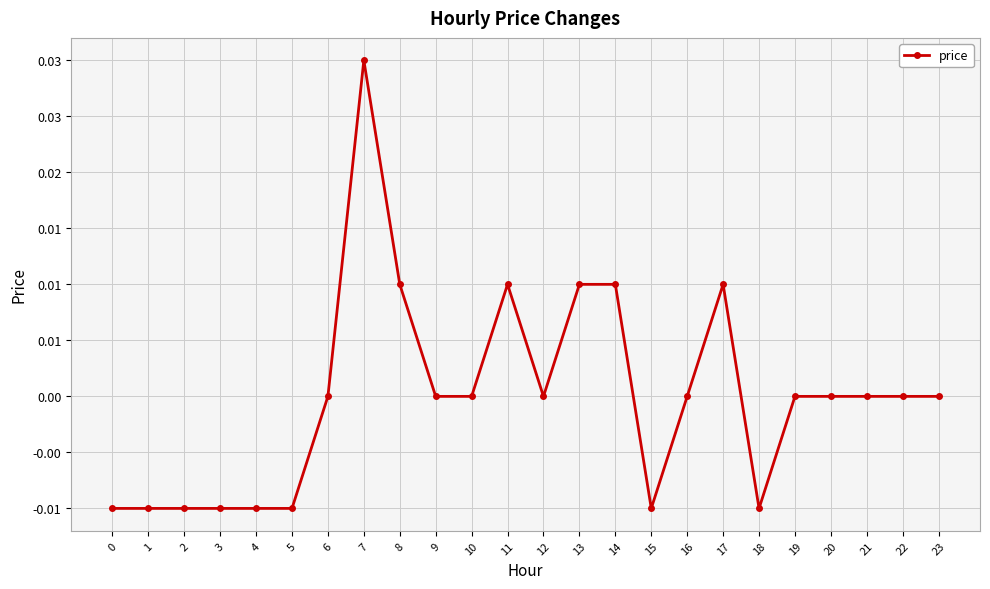

The chart shows a value of -0.0 at 18. True or false?

False